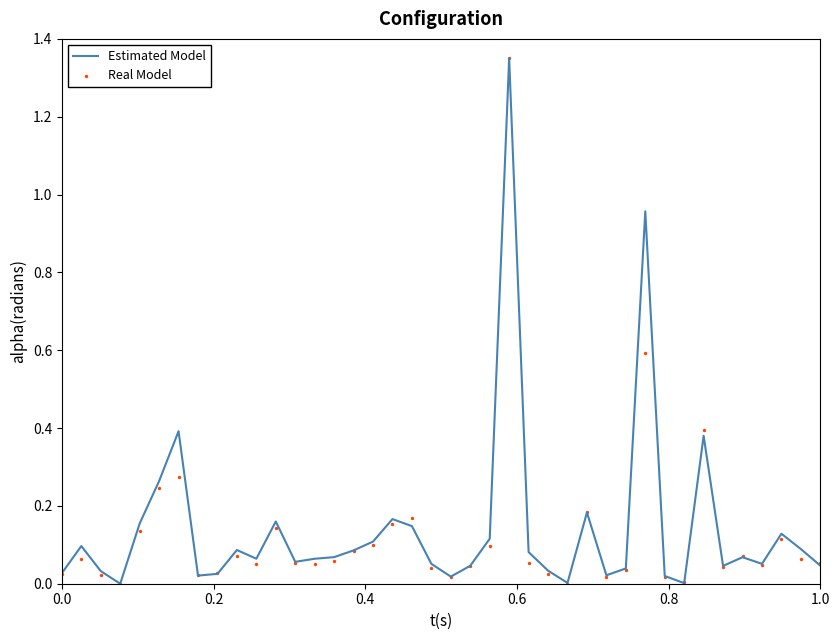

Which series contains the lowest Y value?

Estimated Model